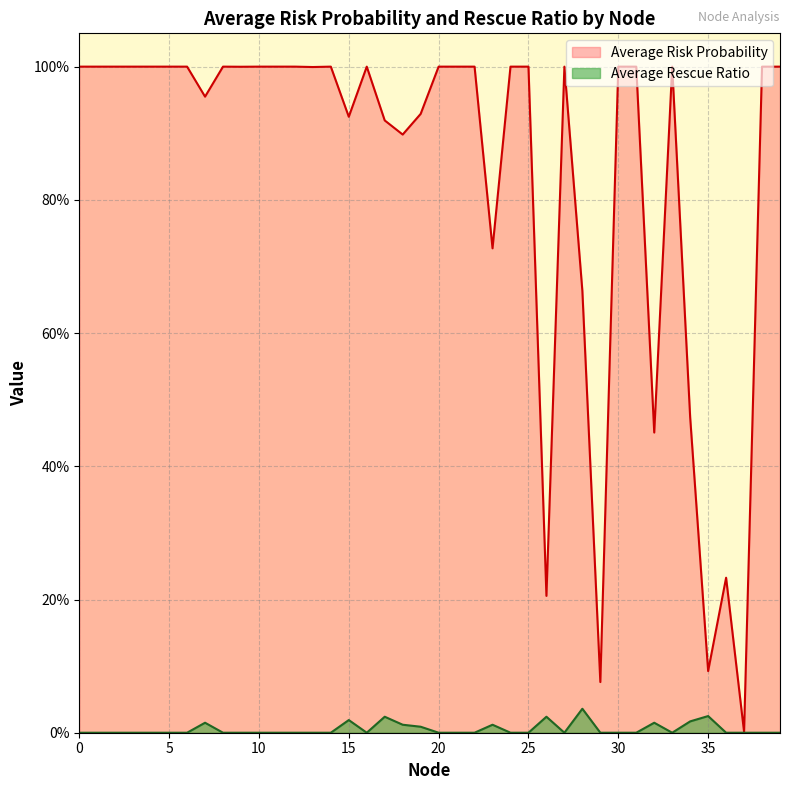

Which series has the widest spread of values?

Average Risk Probability